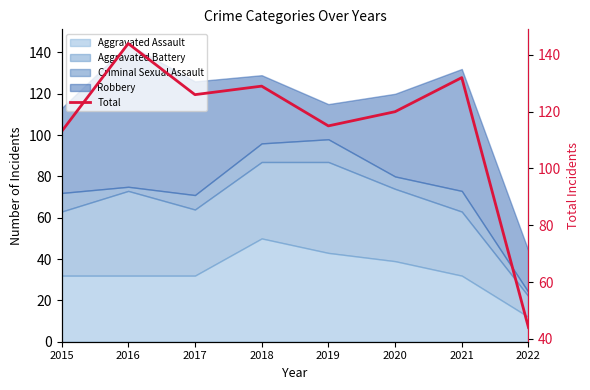

Rank the categories by value from highest to lowest.

2016, 2021, 2018, 2017, 2020, 2019, 2015, 2022